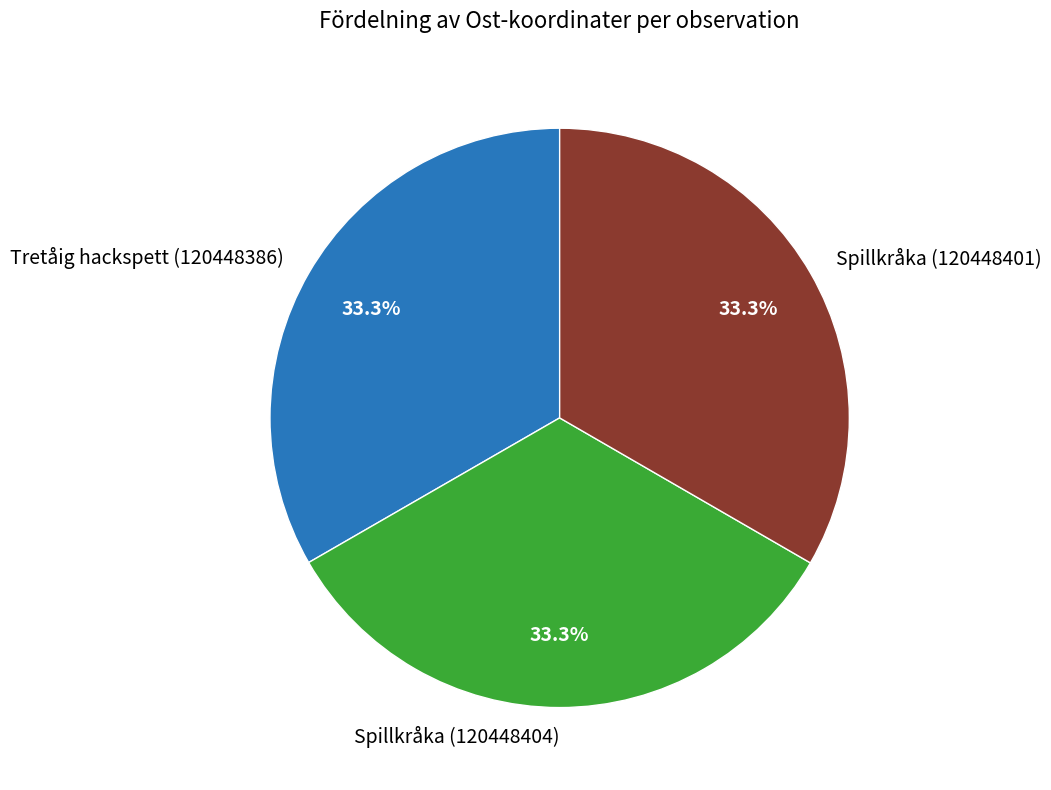

Approximately how many times larger is the value at Tretåig hackspett (120448386) compared to Spillkråka (120448401)?

1.0